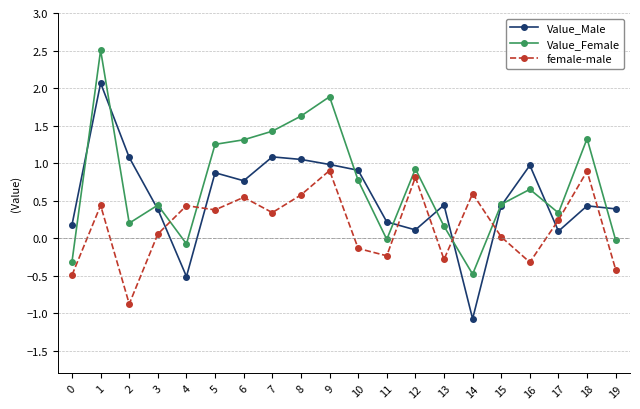

Which series has the largest total across all categories?

Value_Female